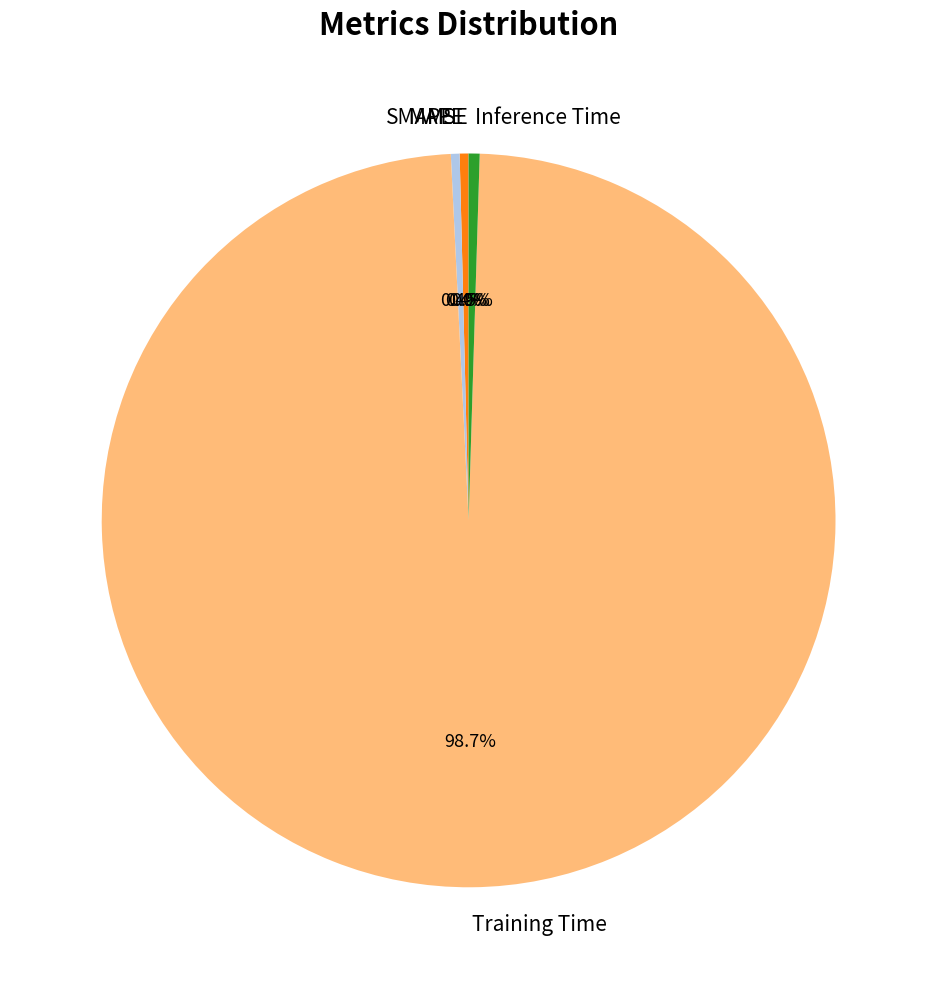

How much of the chart is everything except Training Time?

1.3%